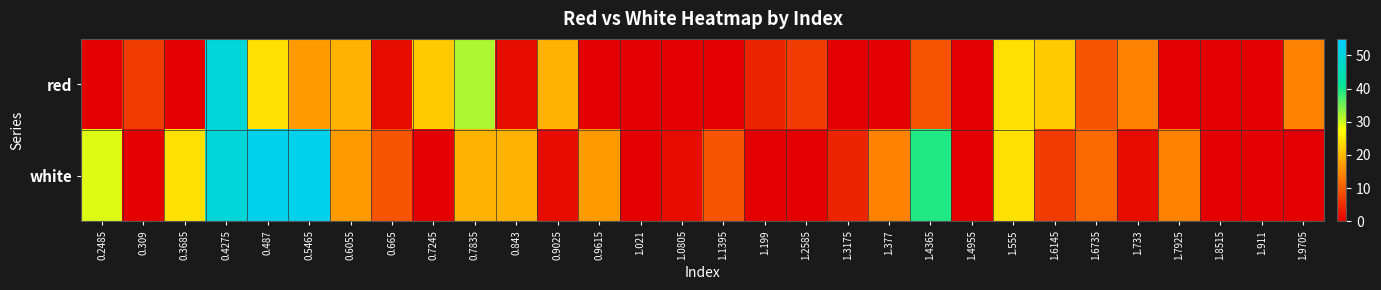

Between 0.4275 and 1.555, which series saw the biggest shift?

red